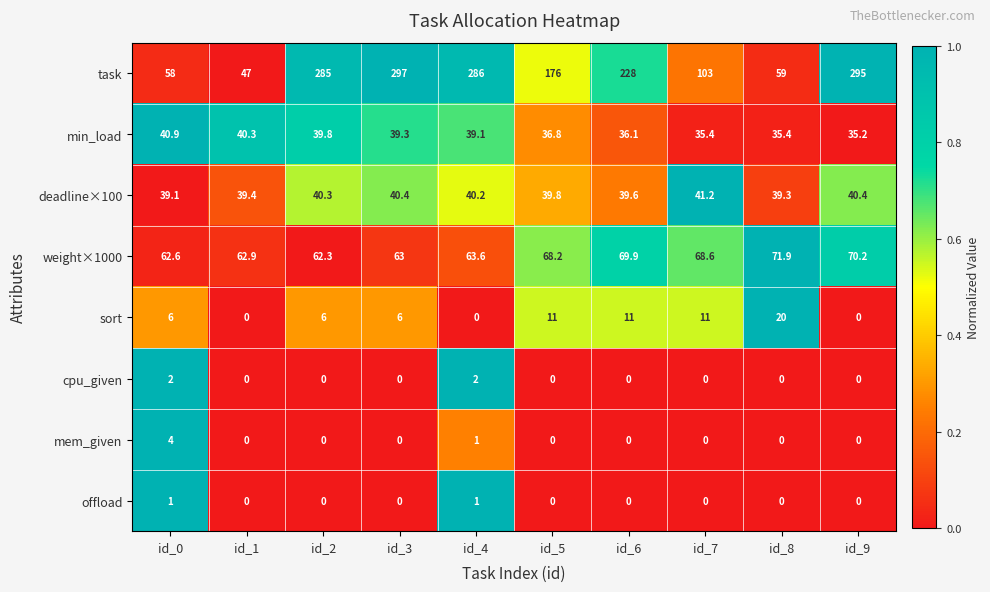

What is the average value of the min_load series?

37.8